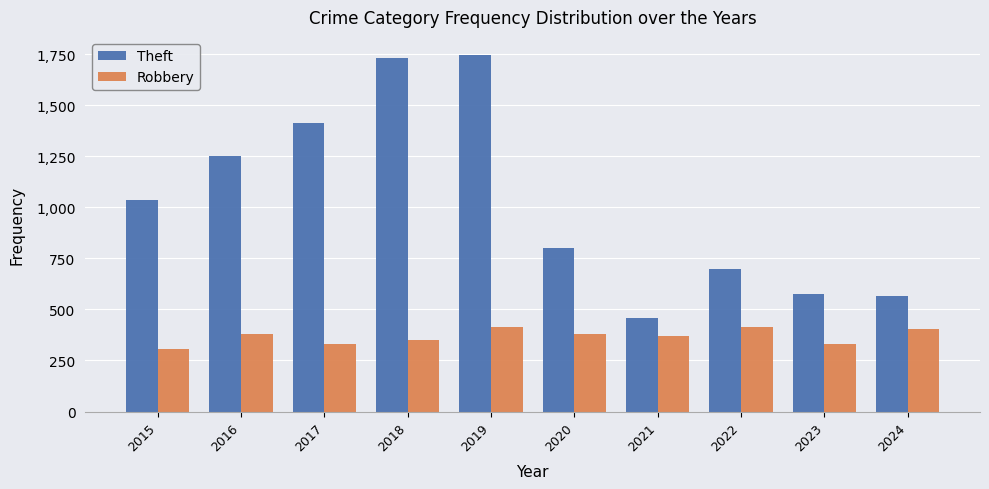

What is the value of the Theft bar at the 8th from the left?

699